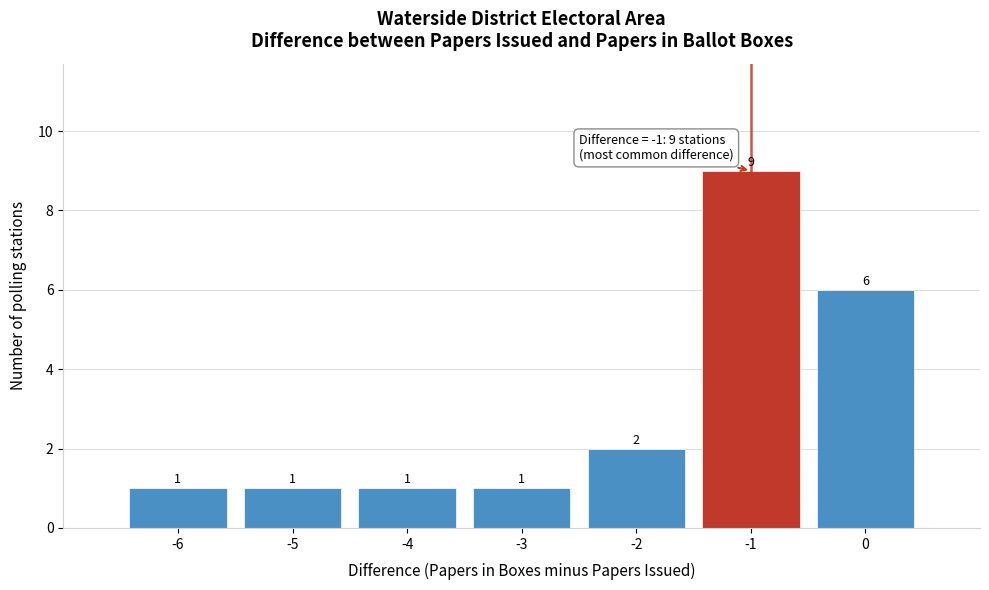

What is the height of the bar covering -3.5 to -2.5 on the x-axis?

1